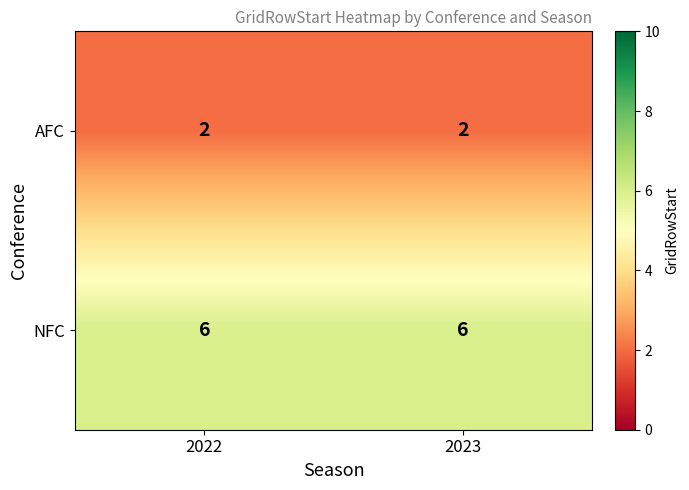

What value does the NFC series have at 2023?

6